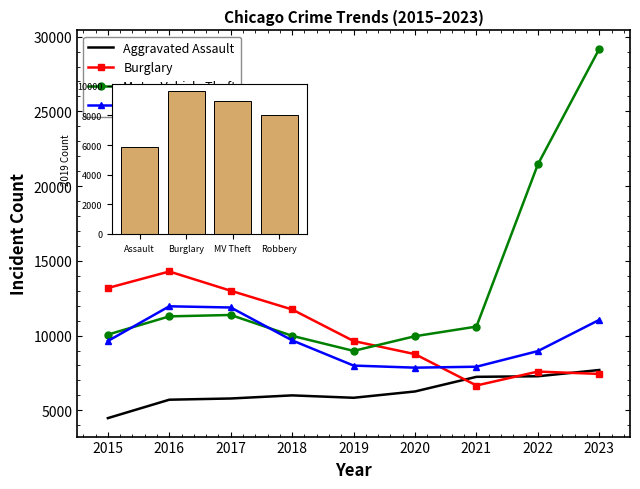

Reading left to right, extract all data points from this chart.

Aggravated Assault: 2015=4480	2016=5712	2017=5793	2018=6001	2019=5841	2020=6263	2021=7242	2022=7280	2023=7699
Burglary: 2015=13184	2016=14289	2017=13001	2018=11747	2019=9638	2020=8758	2021=6662	2022=7594	2023=7436
Motor Vehicle Theft: 2015=10068	2016=11286	2017=11380	2018=9985	2019=8977	2020=9959	2021=10603	2022=21454	2023=29181
Robbery: 2015=9638	2016=11960	2017=11880	2018=9681	2019=7995	2020=7855	2021=7918	2022=8964	2023=11052